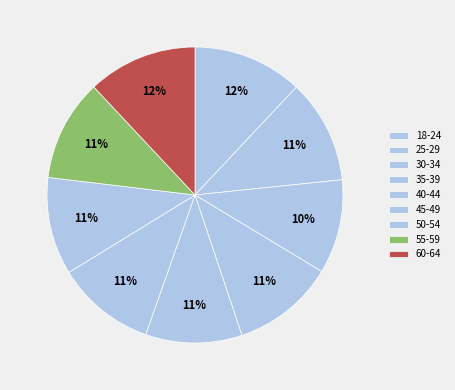

To the nearest percent, what portion does 40-44 represent?

11%